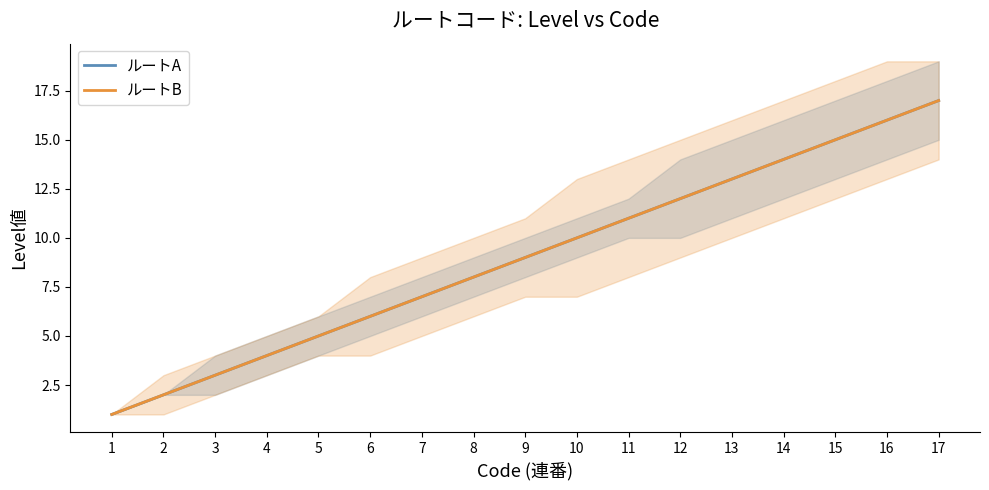

Rank the series by their maximum value, from lowest to highest.

ルートA, ルートB